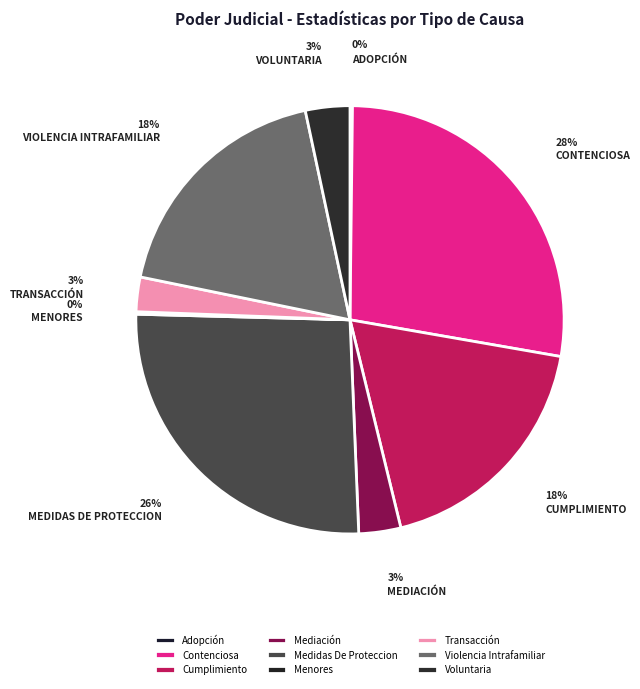

Is there any slice that represents more than half of the pie?

No